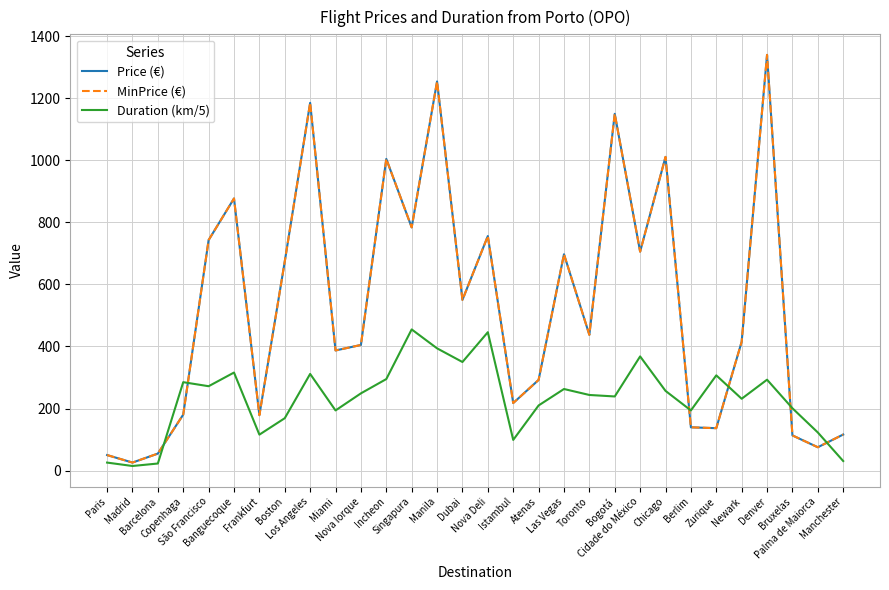

Which series has the largest total across all categories?

Price (€)